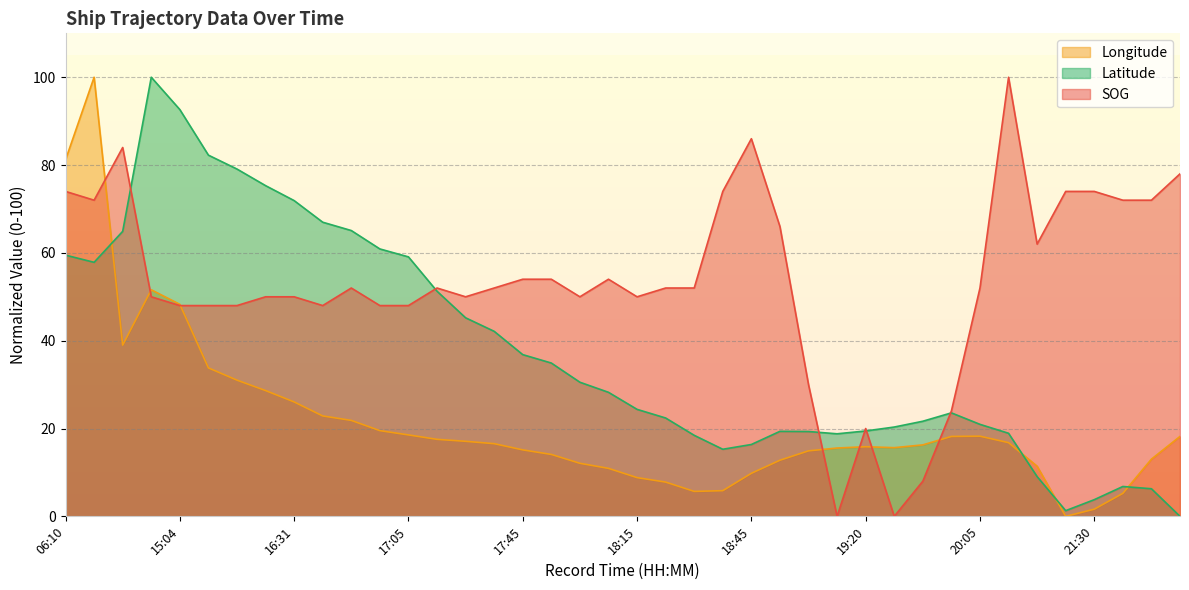

What is the sum of all Latitude values?

1511.1